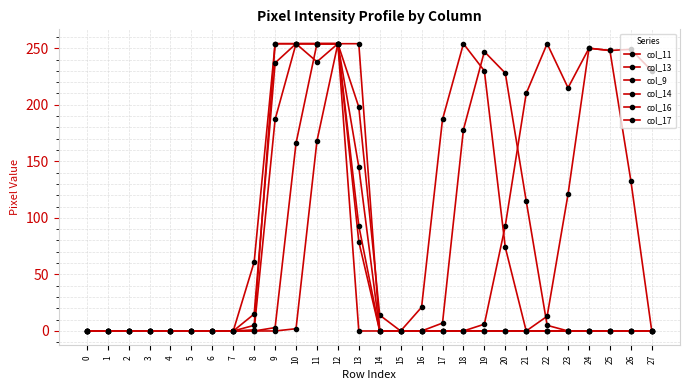

Does the chart have visible grid lines?

Yes